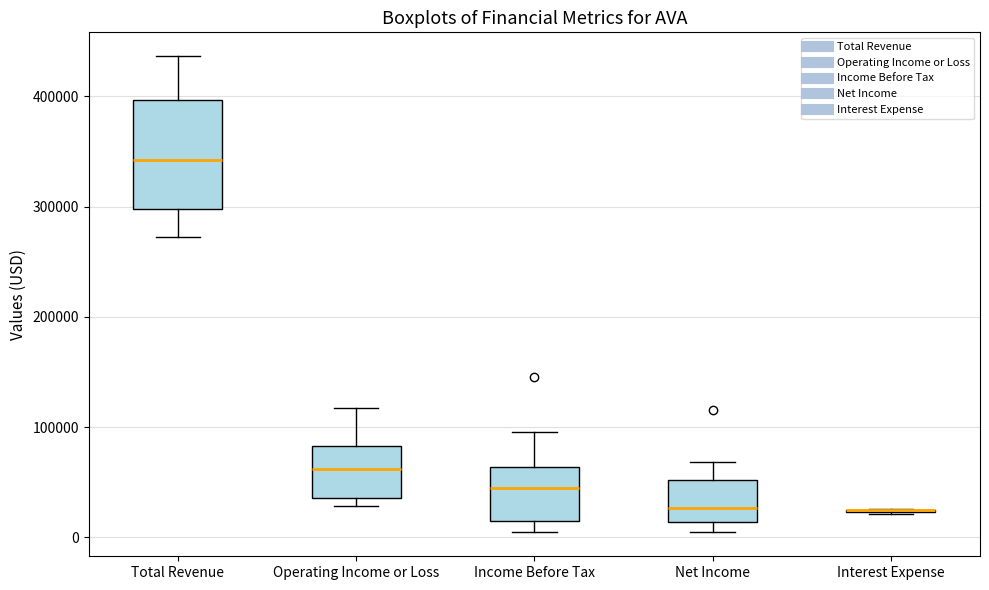

Where does the median line of the box for Net Income sit on the y-axis? The values are not printed on the chart, so give them approximately, as read against the axis.

30000